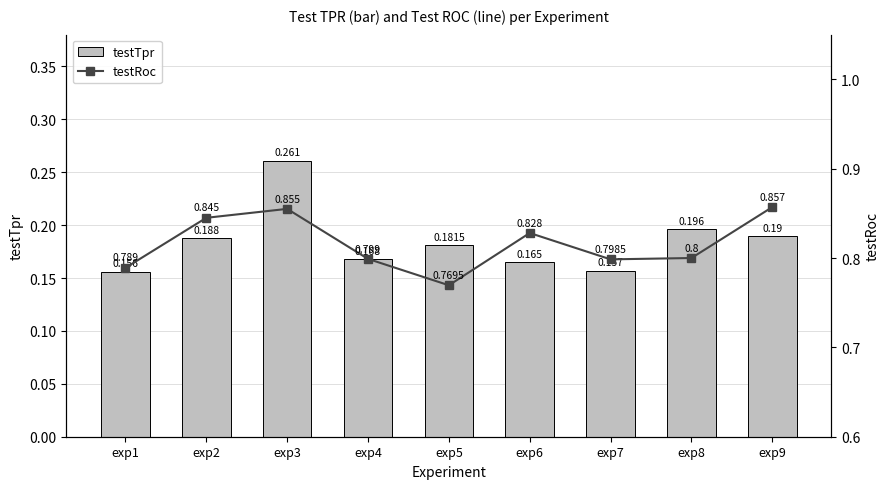

Reading left to right, list all the values displayed in this chart.

testTpr: exp1=0.2	exp2=0.2	exp3=0.3	exp4=0.2	exp5=0.2	exp6=0.2	exp7=0.2	exp8=0.2	exp9=0.2
testRoc: exp1=0.8	exp2=0.8	exp3=0.9	exp4=0.8	exp5=0.8	exp6=0.8	exp7=0.8	exp8=0.8	exp9=0.9